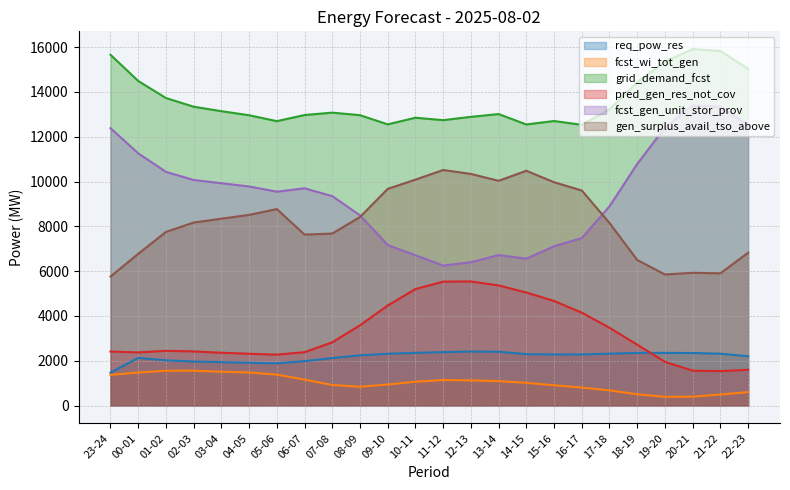

After their last crossing, which series has the higher values: fcst_gen_unit_stor_prov or gen_surplus_avail_tso_above?

fcst_gen_unit_stor_prov